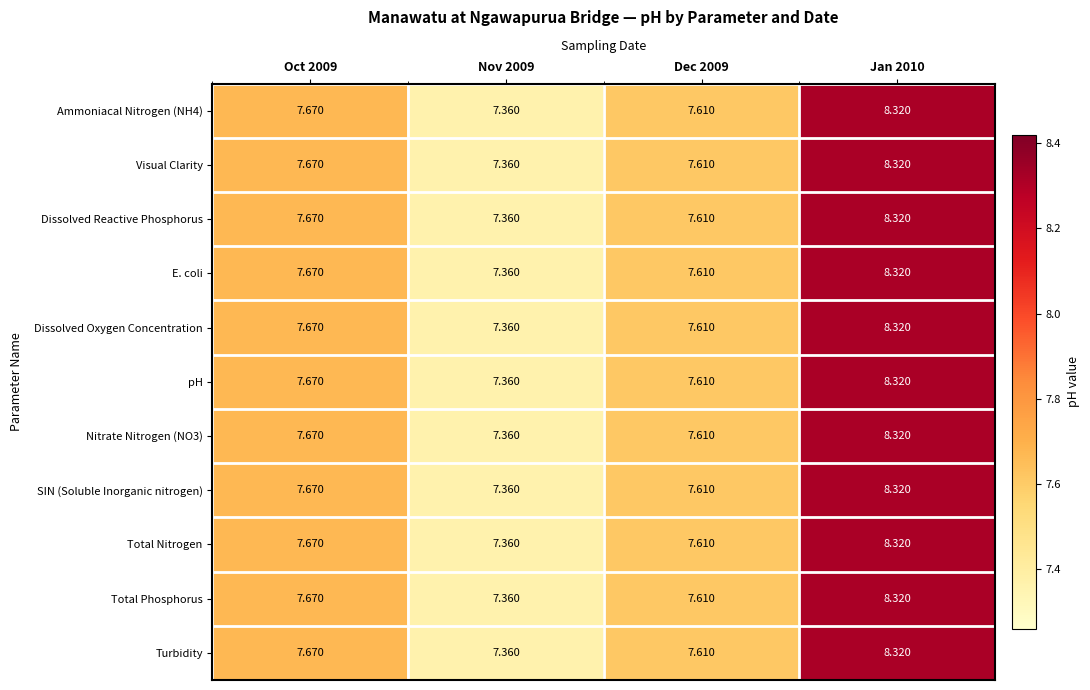

Count the number of categories in the chart.

4